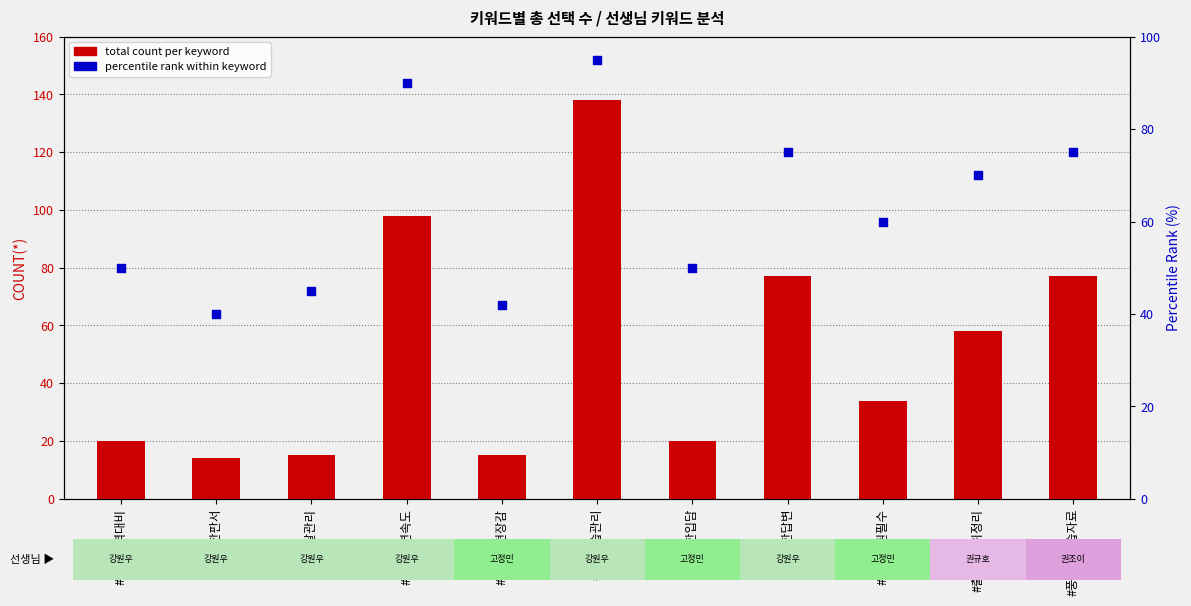

Which series has the largest Y range (max minus min)?

total count per keyword